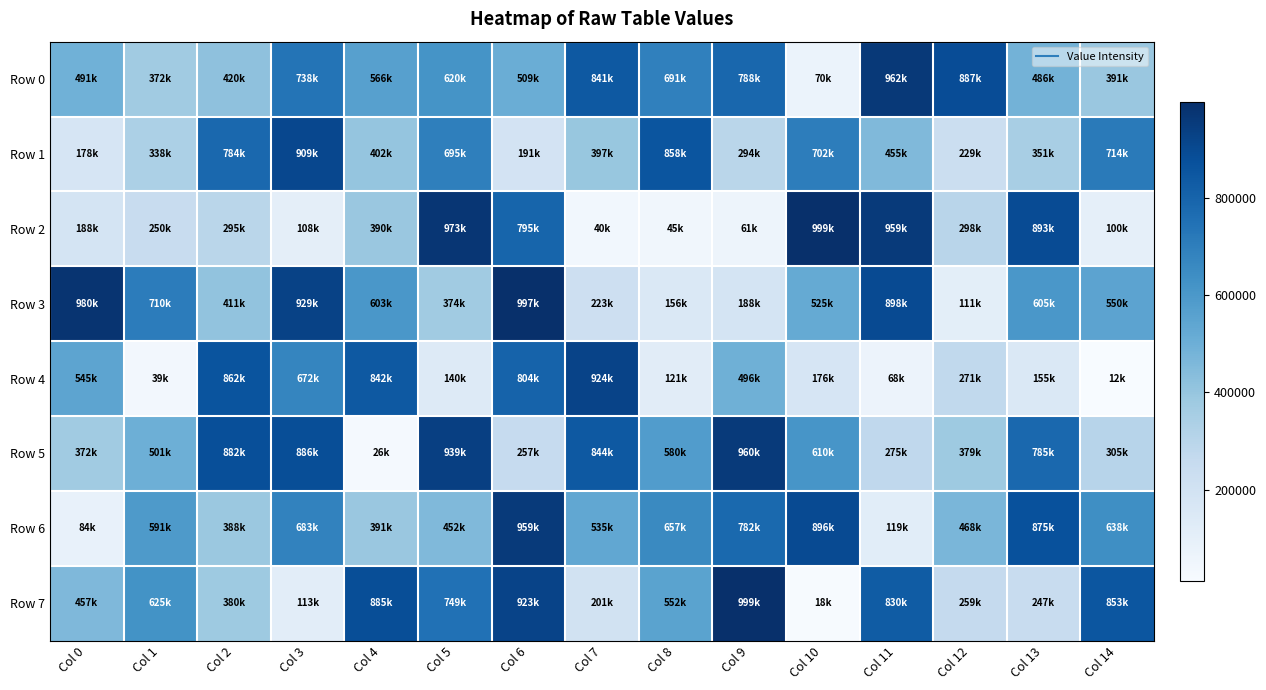

Reading right to left, extract all data points from this chart.

Row 0: Col 14=390957	Col 13=486250	Col 12=887394	Col 11=962486	Col 10=70351	Col 9=787539	Col 8=690812	Col 7=841499	Col 6=508596	Col 5=619560	Col 4=566060	Col 3=737828	Col 2=419777	Col 1=371560	Col 0=490924
Row 1: Col 14=714479	Col 13=350569	Col 12=228683	Col 11=455199	Col 10=702373	Col 9=294324	Col 8=857518	Col 7=397200	Col 6=190611	Col 5=694645	Col 4=402446	Col 3=908655	Col 2=783606	Col 1=338339	Col 0=177697
Row 2: Col 14=100010	Col 13=892730	Col 12=297733	Col 11=958515	Col 10=998585	Col 9=60522	Col 8=45479	Col 7=39716	Col 6=794903	Col 5=973285	Col 4=390437	Col 3=107828	Col 2=294874	Col 1=249902	Col 0=188153
Row 3: Col 14=549840	Col 13=604965	Col 12=111459	Col 11=897827	Col 10=524799	Col 9=187676	Col 8=156140	Col 7=223250	Col 6=997092	Col 5=373634	Col 4=602763	Col 3=928924	Col 2=411079	Col 1=709598	Col 0=980429
Row 4: Col 14=12448	Col 13=154621	Col 12=271153	Col 11=68074	Col 10=176161	Col 9=495531	Col 8=120608	Col 7=923570	Col 6=803805	Col 5=139787	Col 4=841913	Col 3=672012	Col 2=862052	Col 1=38925	Col 0=544709
Row 5: Col 14=304884	Col 13=784871	Col 12=378736	Col 11=275194	Col 10=609913	Col 9=959743	Col 8=579810	Col 7=844295	Col 6=257191	Col 5=938556	Col 4=25942	Col 3=886454	Col 2=881593	Col 1=501001	Col 0=371875
Row 6: Col 14=637647	Col 13=875084	Col 12=467714	Col 11=118952	Col 10=895530	Col 9=781876	Col 8=656622	Col 7=535376	Col 6=959209	Col 5=451724	Col 4=390816	Col 3=683069	Col 2=387902	Col 1=591027	Col 0=84276
Row 7: Col 14=852604	Col 13=247474	Col 12=259300	Col 11=830079	Col 10=17963	Col 9=998722	Col 8=552245	Col 7=200604	Col 6=922855	Col 5=749467	Col 4=885082	Col 3=113148	Col 2=380050	Col 1=624965	Col 0=457051